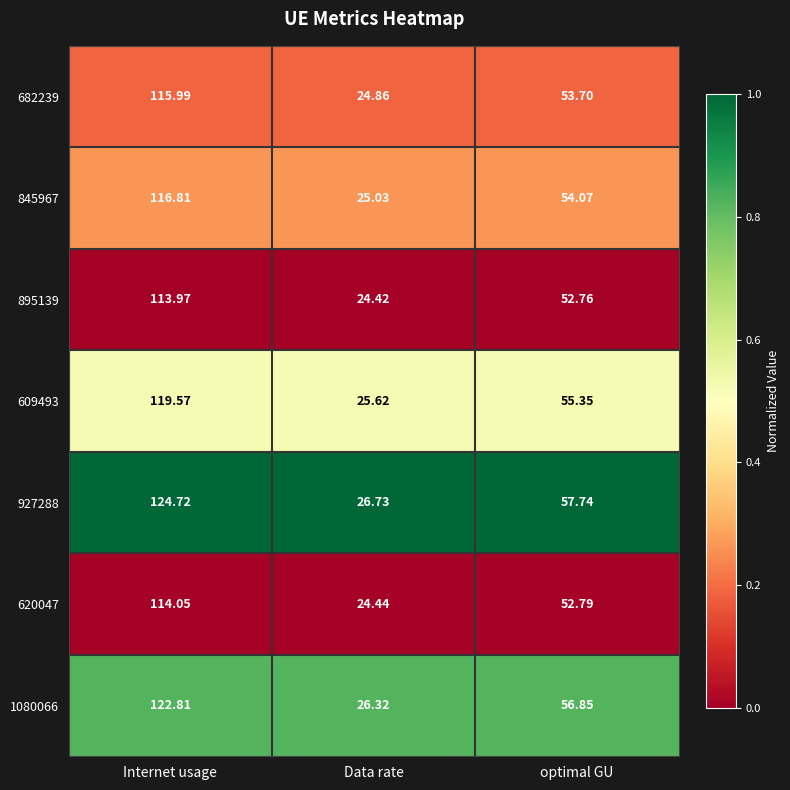

At which label does 927288 reach its peak?

Internet usage